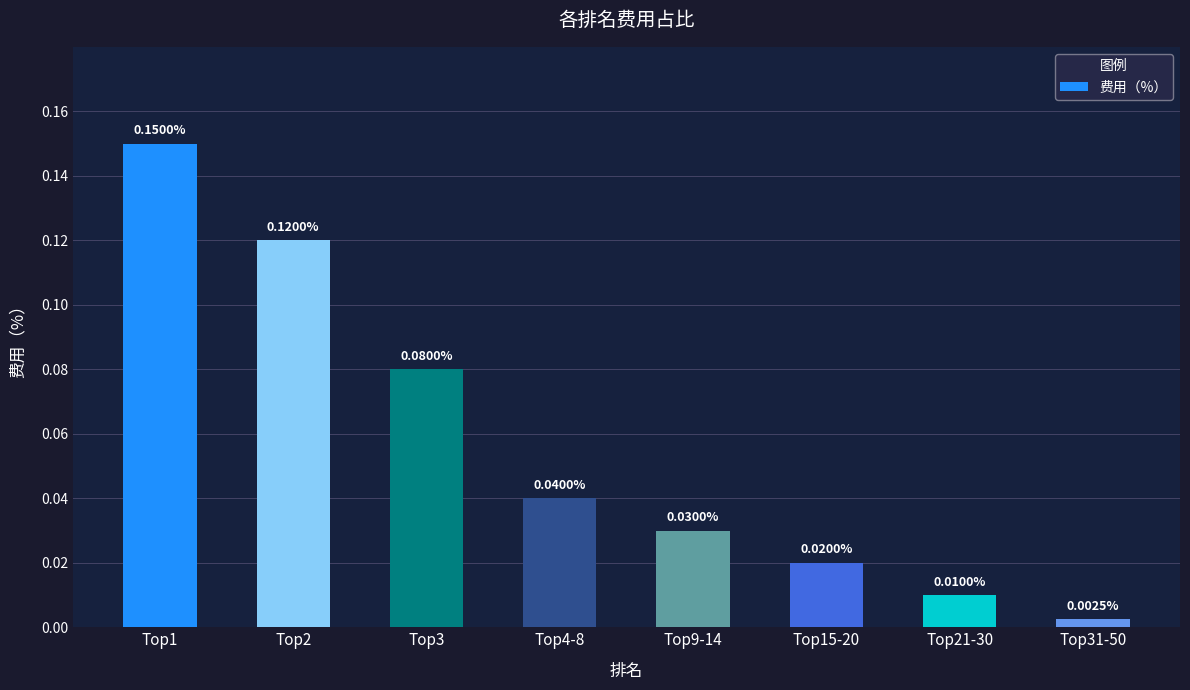

List the labels in order of value, largest first.

Top1, Top2, Top3, Top4-8, Top9-14, Top15-20, Top21-30, Top31-50